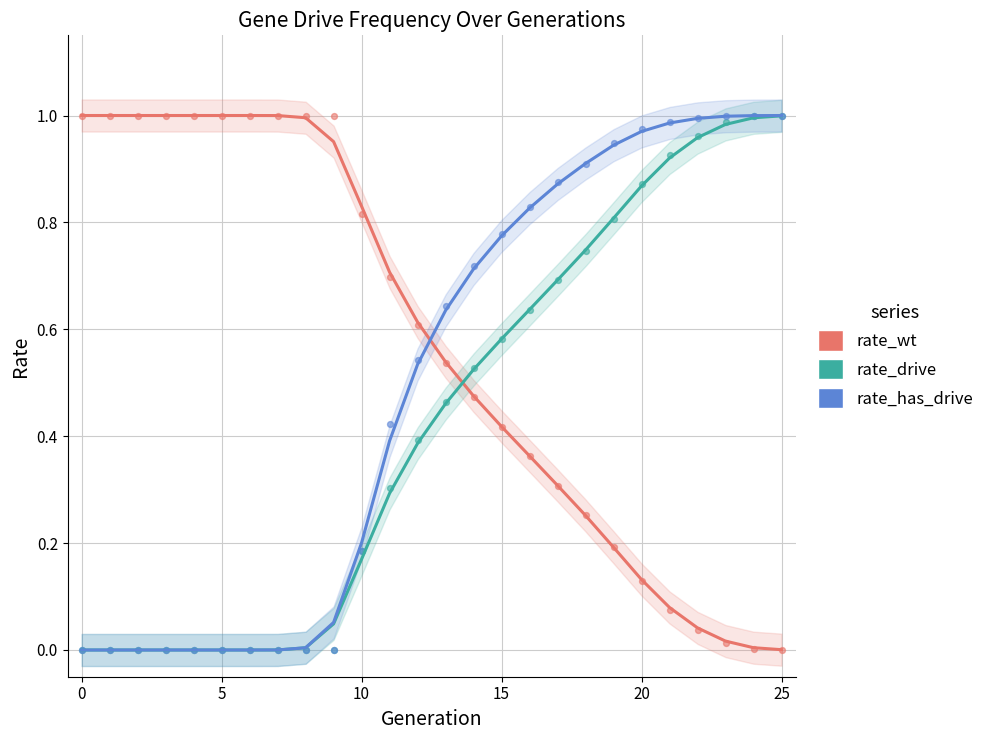

What are all the series names shown in the legend?

rate_wt, rate_drive, rate_has_drive